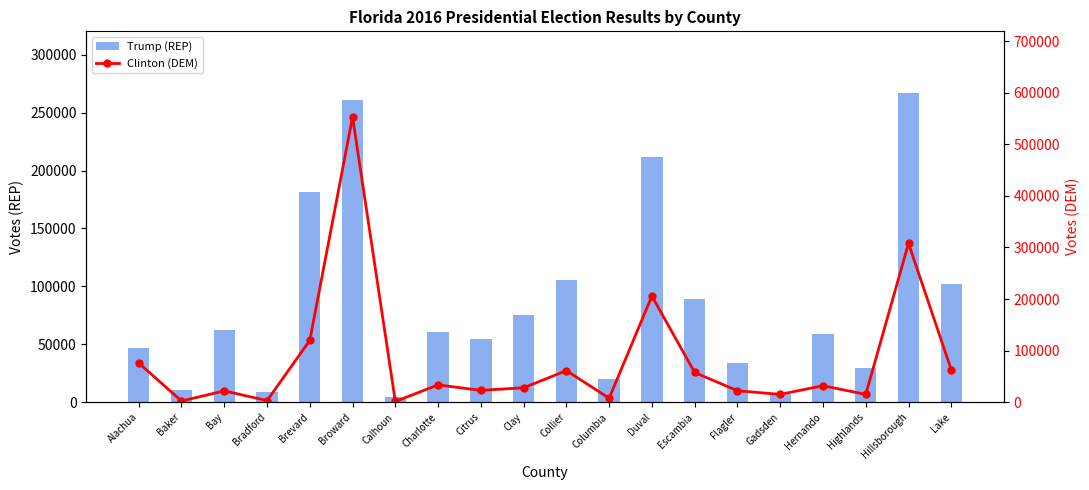

Which has a higher value, Hillsborough or Alachua?

Hillsborough